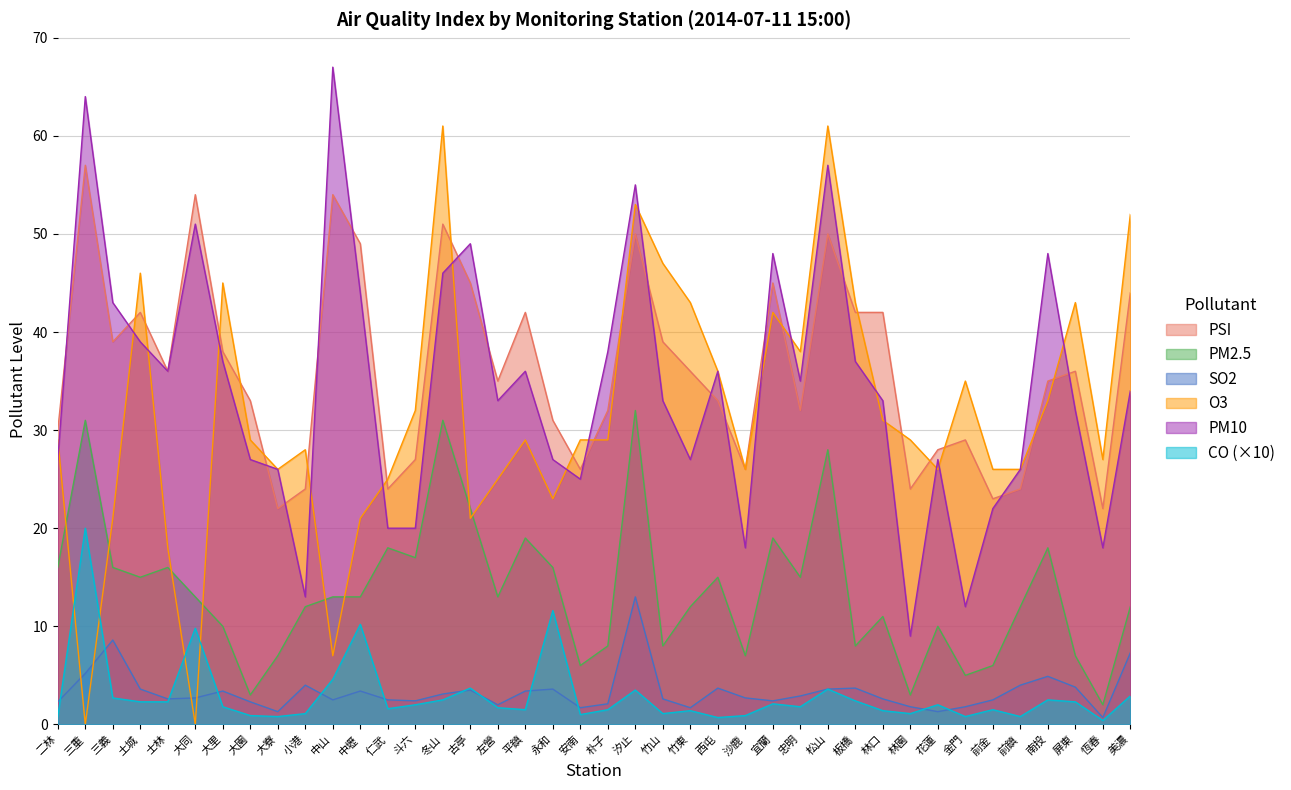

What is the sum of the PM10 values at 冬山 and 沙鹿?

64.0